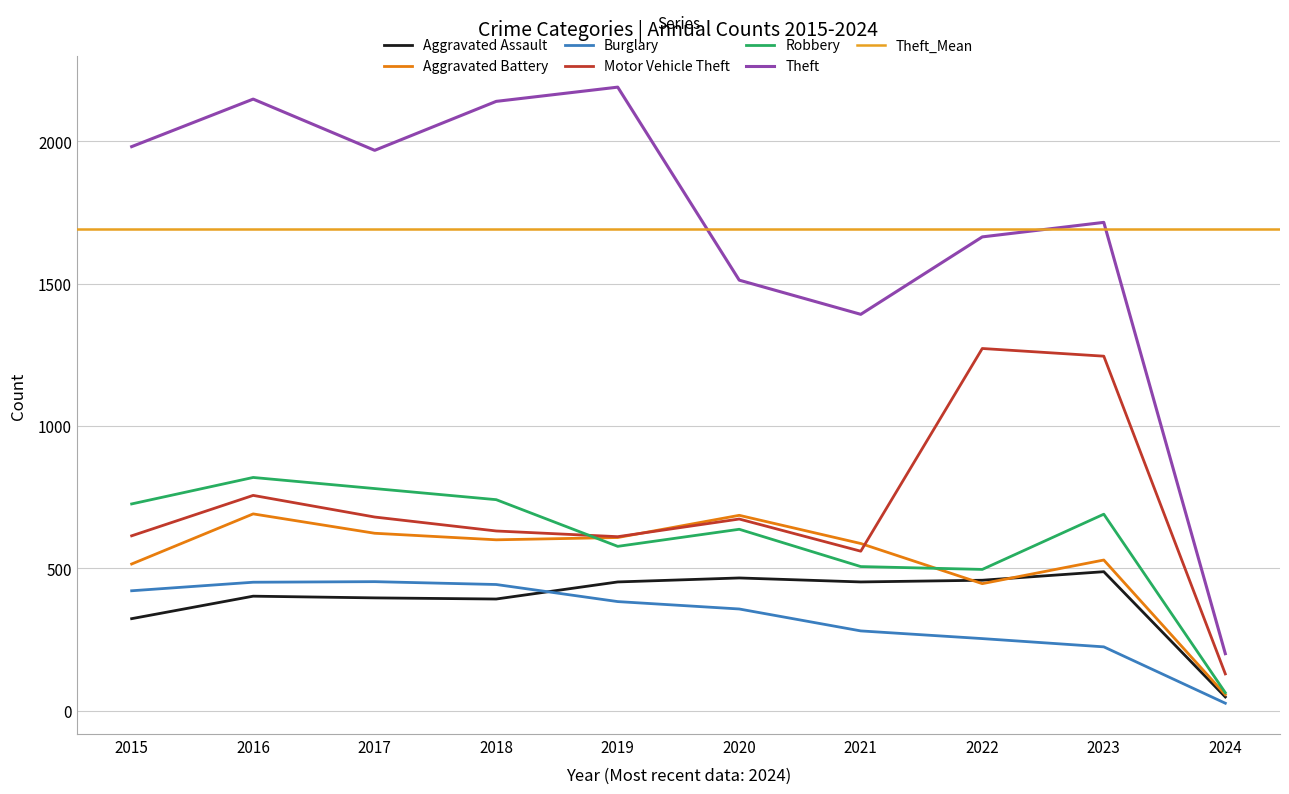

Is the value of Aggravated Battery at 2016 greater than the value of Aggravated Assault at 2023?

Yes